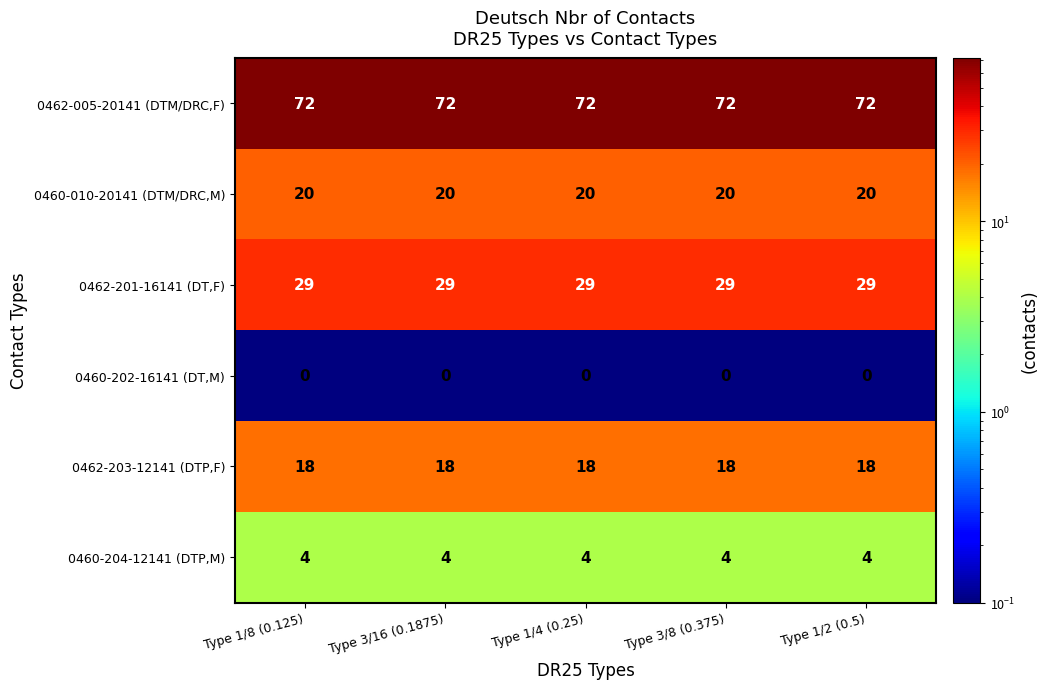

What is the lowest value of the 0462-203-12141 (DTP,F) series?

18